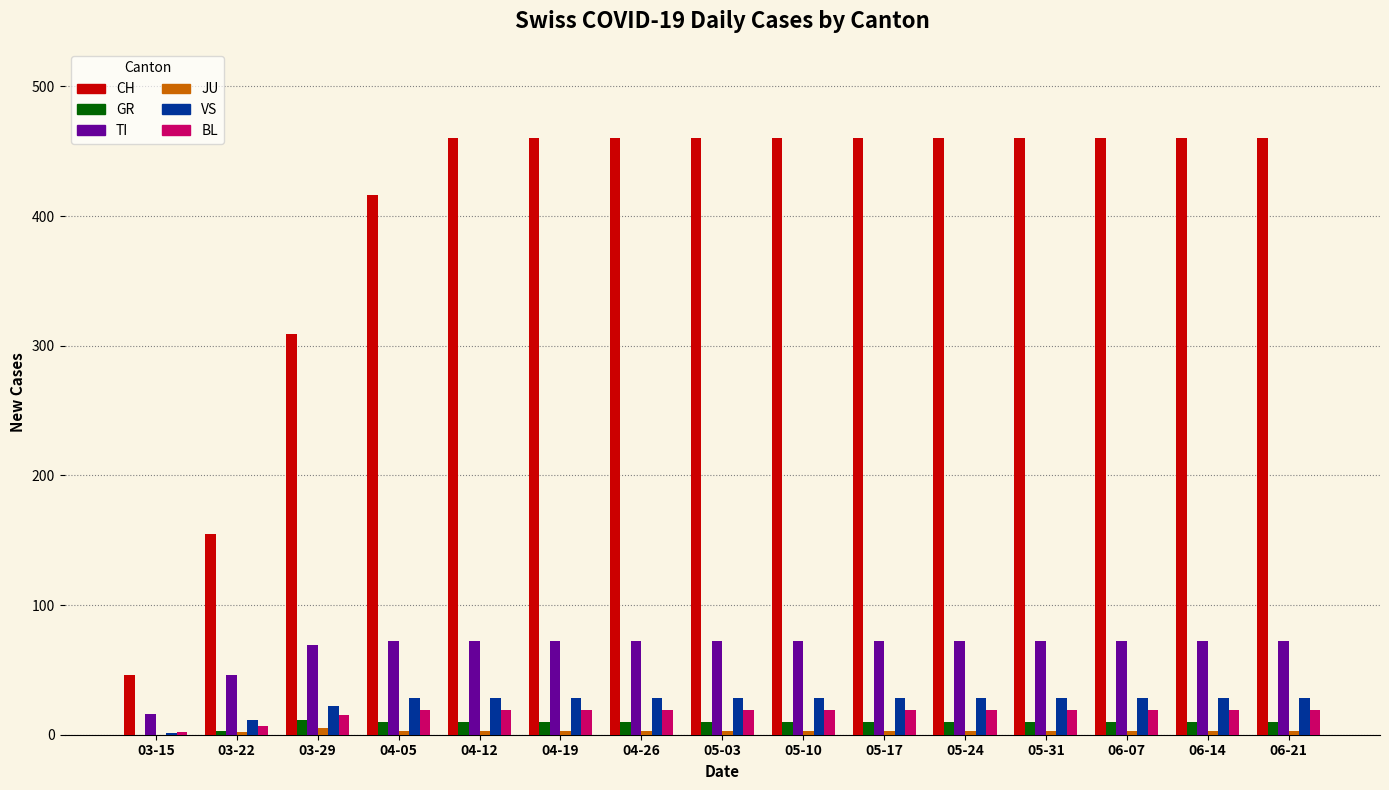

What is the highest value of the GR series?

11